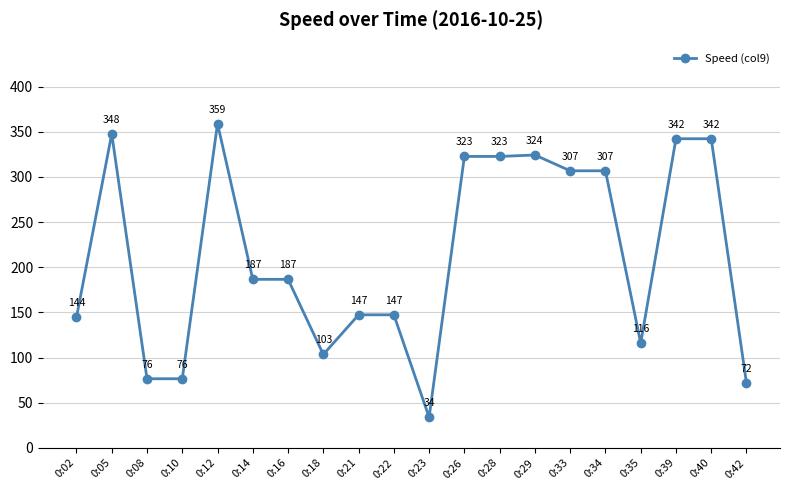

What is the average value?

213.2